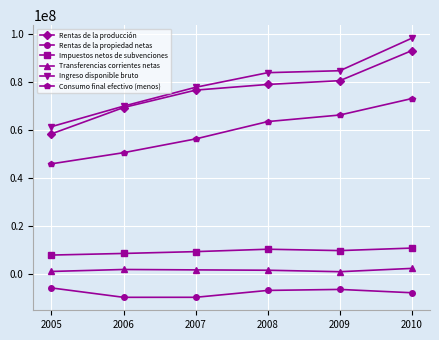

How many values in the Rentas de la propiedad netas series exceed -6886512?

2